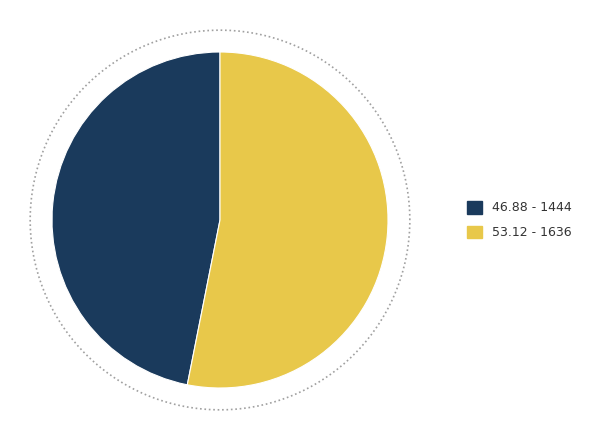

To the nearest percent, what is the difference between the 1444 and 1636 slice percentages?

6%